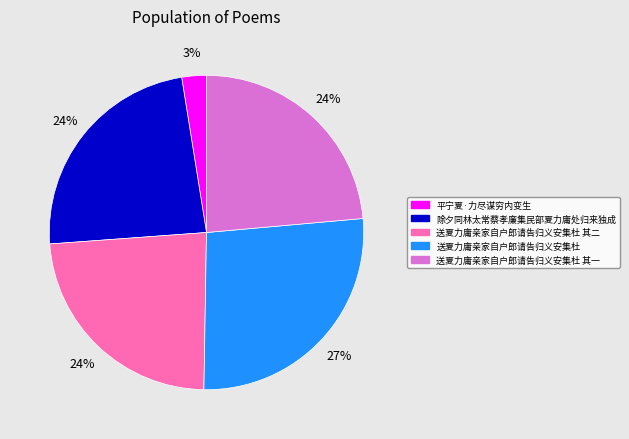

To the nearest percent, what portion does 送夏力庸亲家自户郎请告归义安集杜 其二 represent?

24%